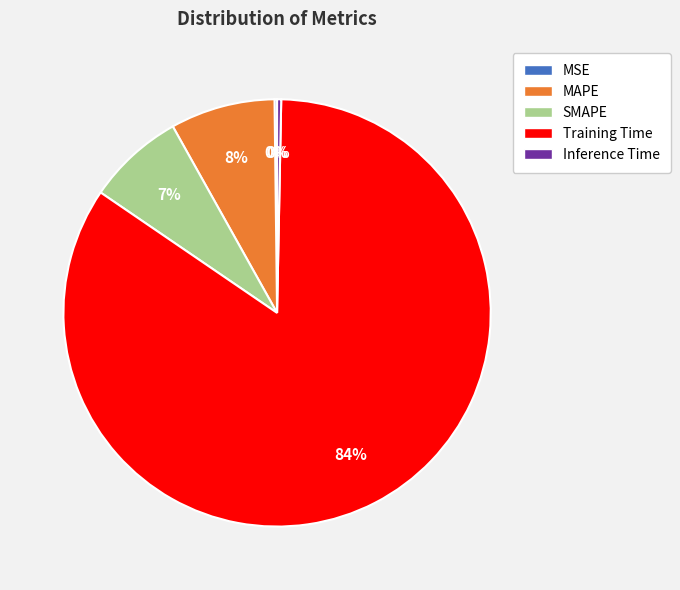

To the nearest percent, what is the average slice percentage?

20%